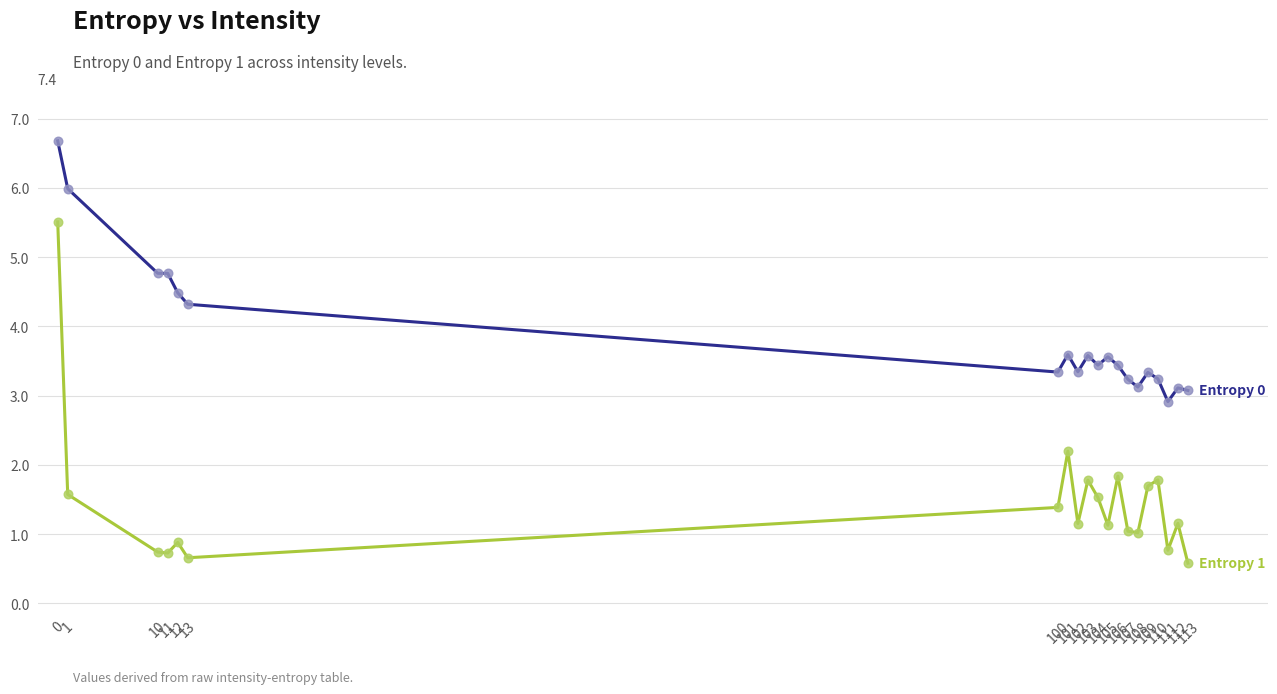

What is the maximum value shown in the chart?

6.7